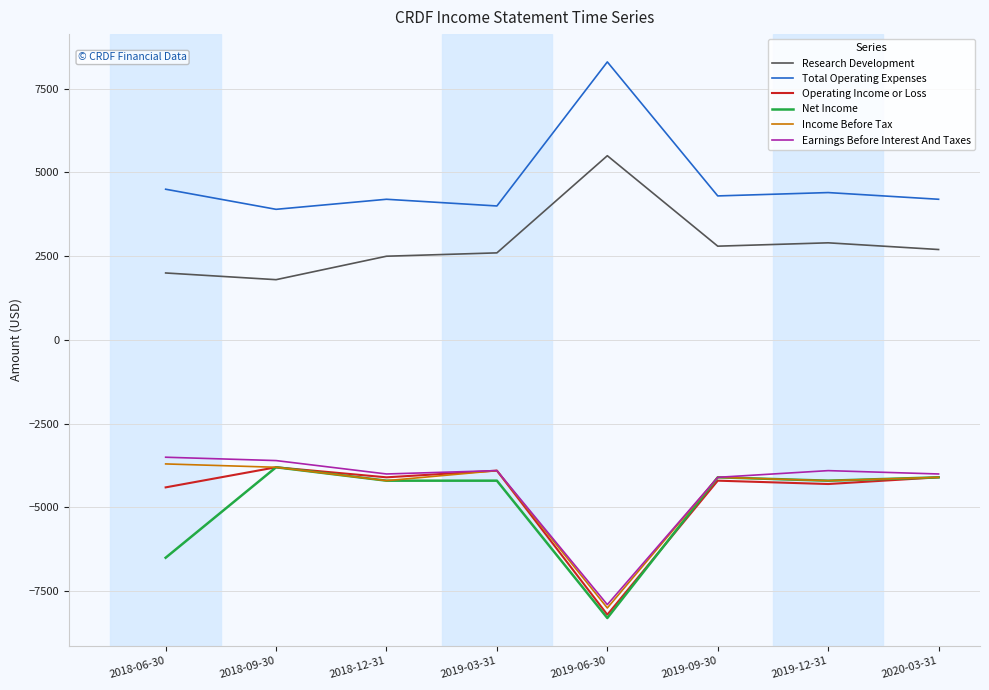

What is the total value across all series at 2020-03-31?

-9400